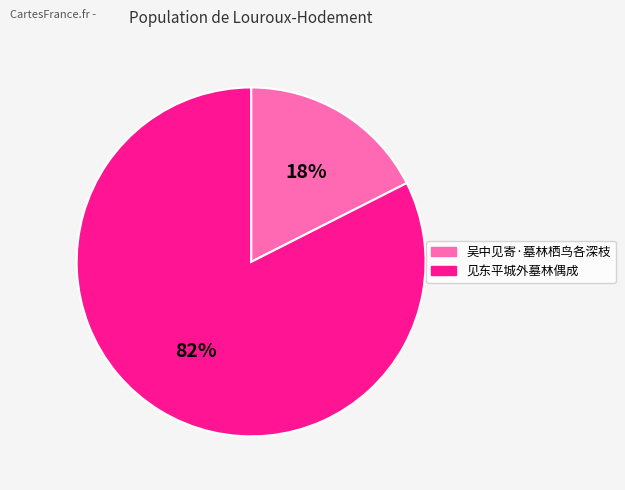

What is the smallest slice in the pie chart?

吴中见寄·墓林栖鸟各深枝